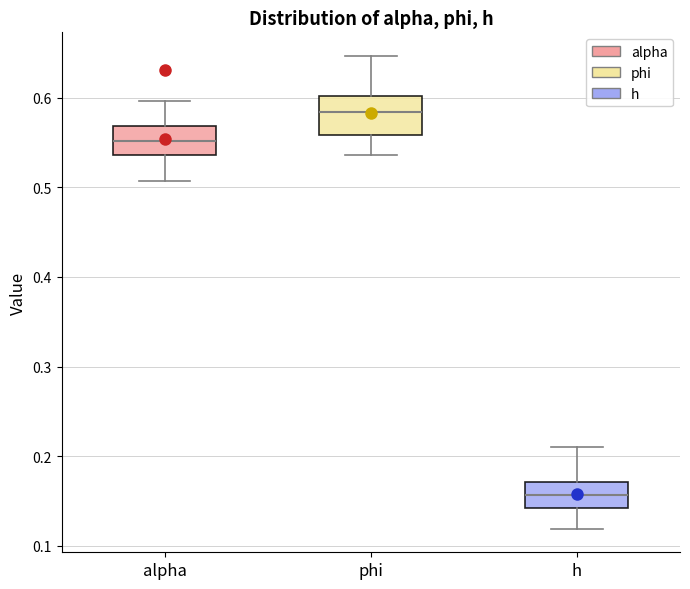

Reading left to right, read every box against the y-axis: the position of its median line, the range the box covers, and the ends of its whiskers. The values are not printed on the chart, so give them approximately, as read against the axis.

alpha: median 0.55, box 0.54 to 0.57, whiskers 0.51 to 0.60
phi: median 0.58, box 0.56 to 0.60, whiskers 0.54 to 0.65
h: median 0.16, box 0.14 to 0.17, whiskers 0.12 to 0.21